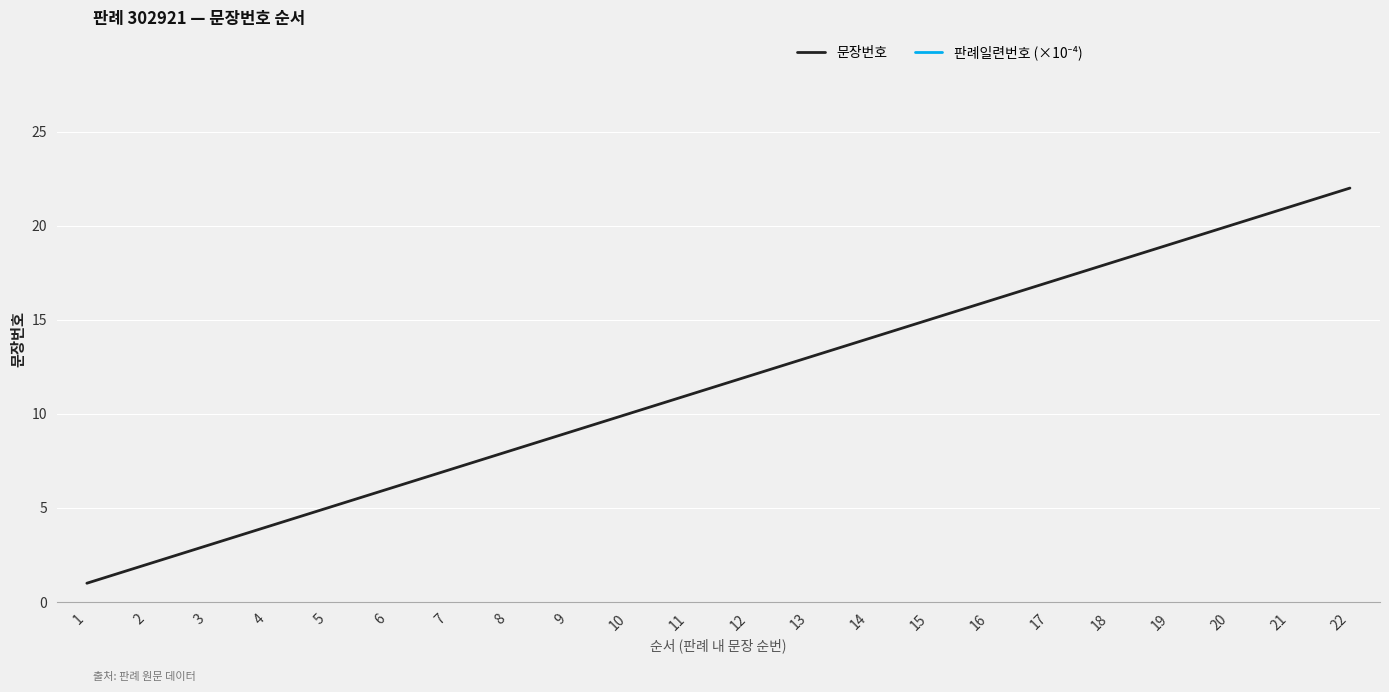

What is the minimum value shown in the chart?

1.0